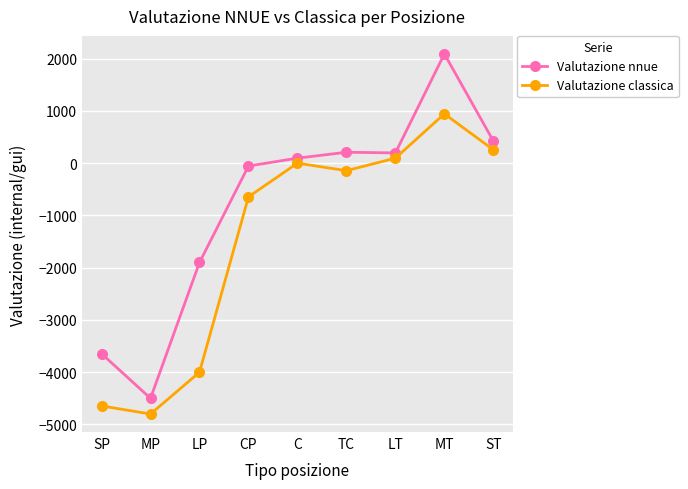

Rank the series by their maximum value, from lowest to highest.

Valutazione classica, Valutazione nnue